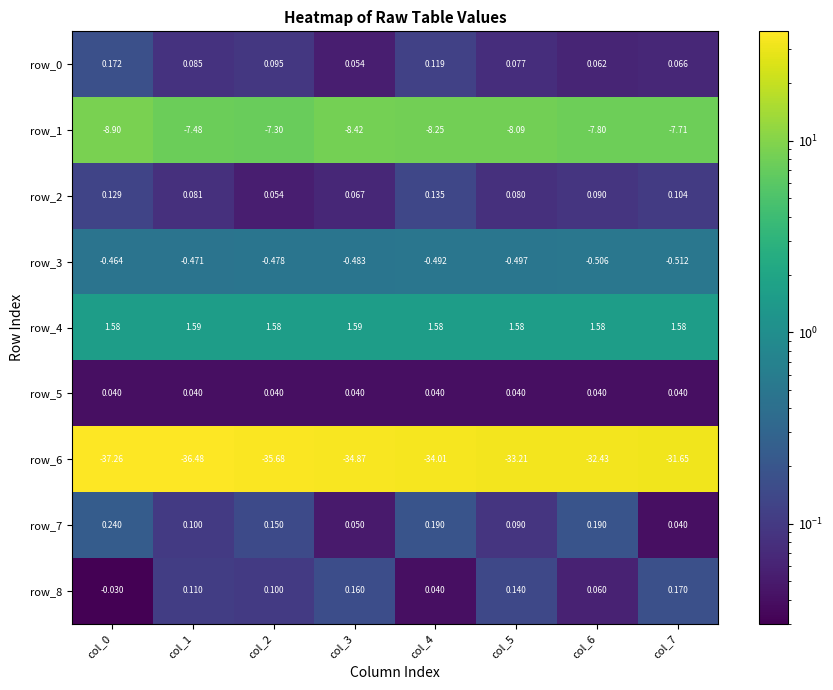

What is the difference between the highest and lowest values at col_1?

38.1